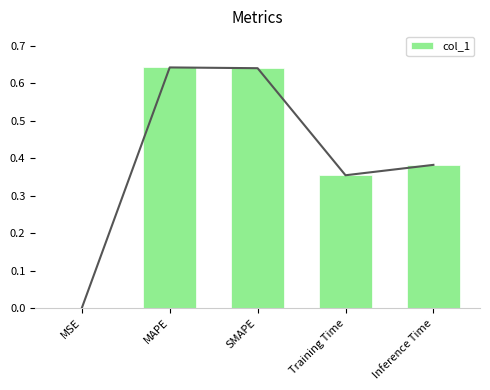

What is the sum of the values at MAPE and MSE?

0.6